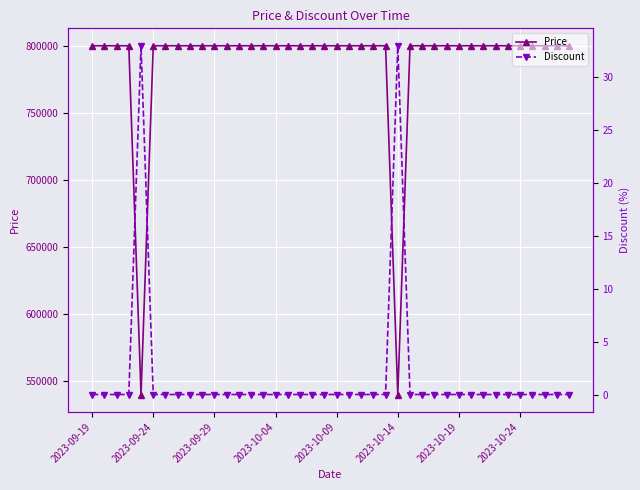

What is the spread (max minus min) of values at 34?

800000